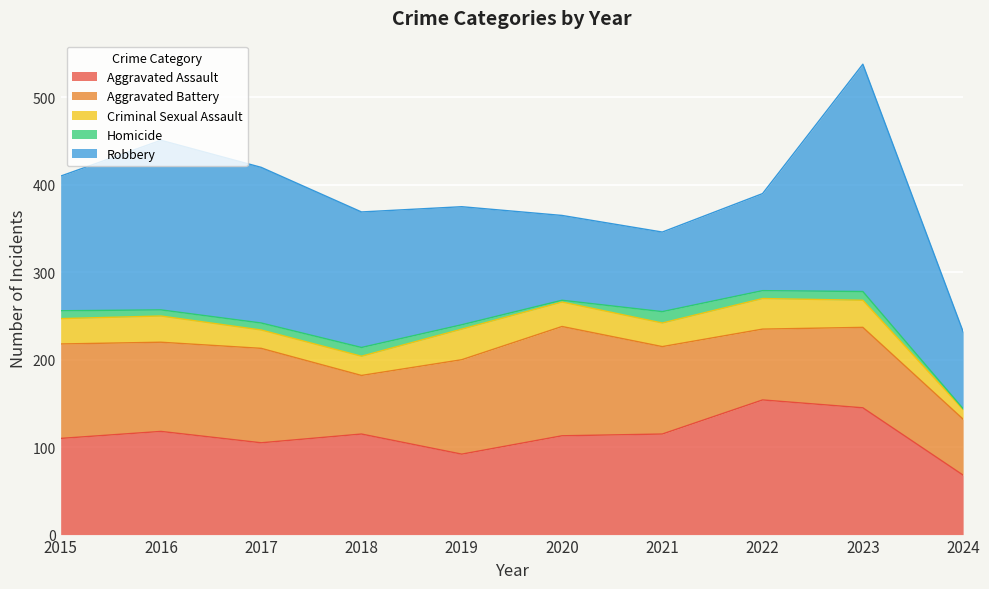

Is the value of Robbery at 2022 greater than the value of Homicide at 2015?

Yes